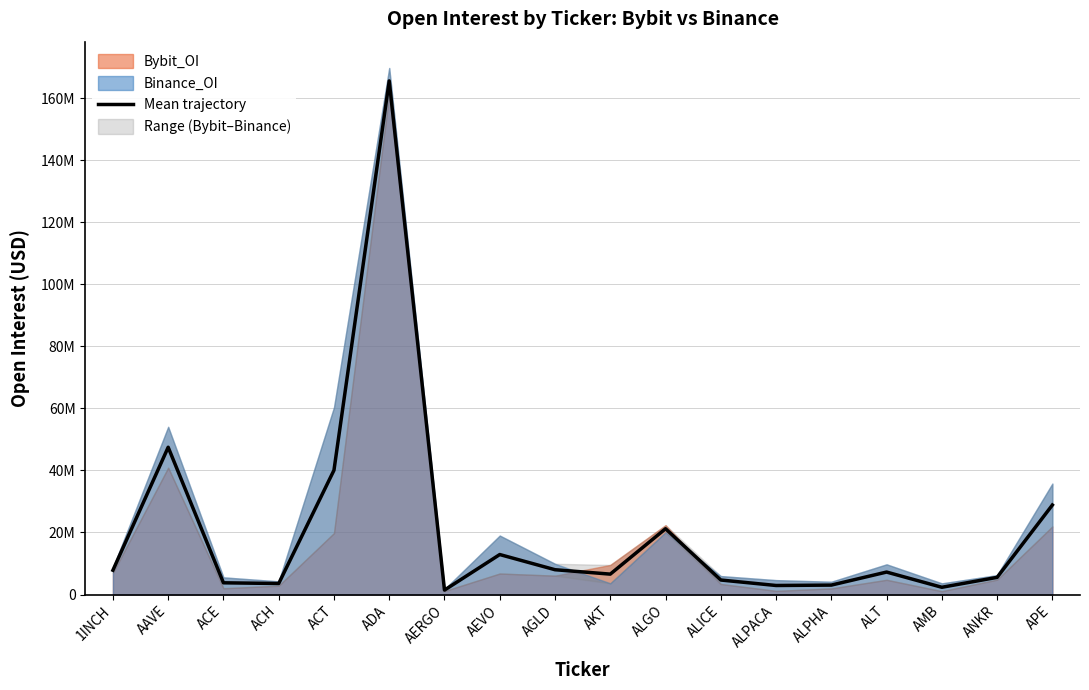

At which category does the data reach its first local valley?

ACH